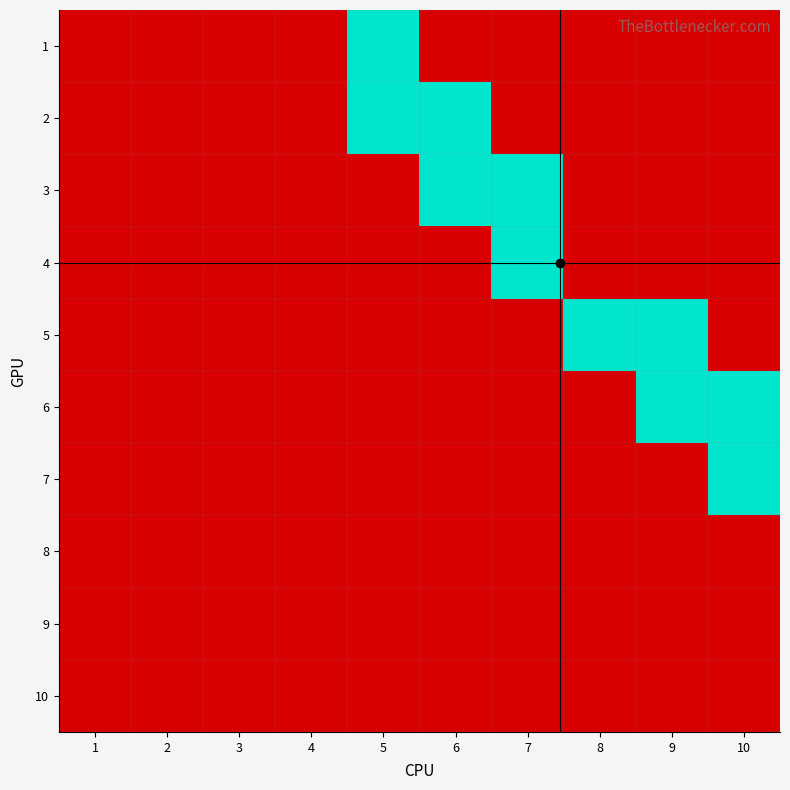

At which category is the sum across all series the highest?

5